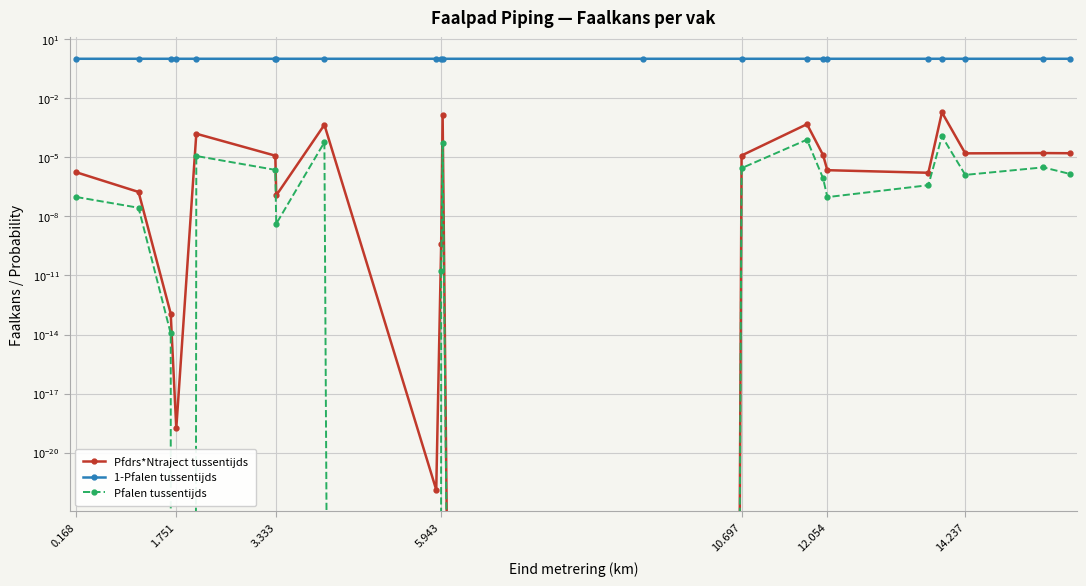

Reading left to right, what are all the values shown in this chart?

Pfdrs*Ntraject tussentijds: 0.0	0.0	0.0	0.0	0.0	0.0	0.0	0.0	0.0	0.0	0.0	0.0	0.0	0.0	0.0	0.0	0.0	0.0	0.0	0.0	0.0
1-Pfalen tussentijds: 1.0	1.0	1.0	1.0	1.0	1.0	1.0	1.0	1.0	1.0	1.0	1.0	1.0	1.0	1.0	1.0	1.0	1.0	1.0	1.0	1.0
Pfalen tussentijds: 0.0	0.0	0.0	0.0	0.0	0.0	0.0	0.0	0.0	0.0	0.0	0.0	0.0	0.0	0.0	0.0	0.0	0.0	0.0	0.0	0.0